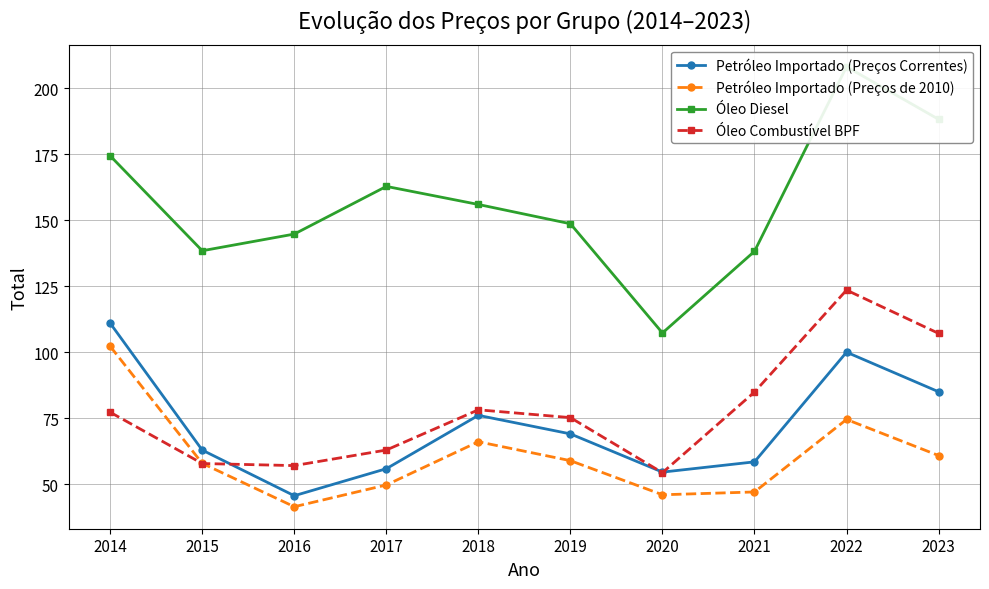

At which label is Óleo Combustível BPF closest to 88?

2021